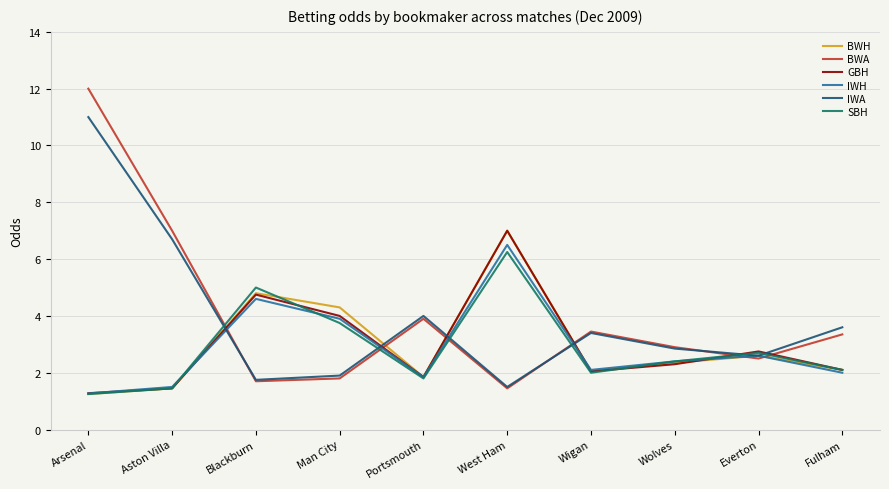

Is it true that IWH equals 6.5 at Blackburn?

False